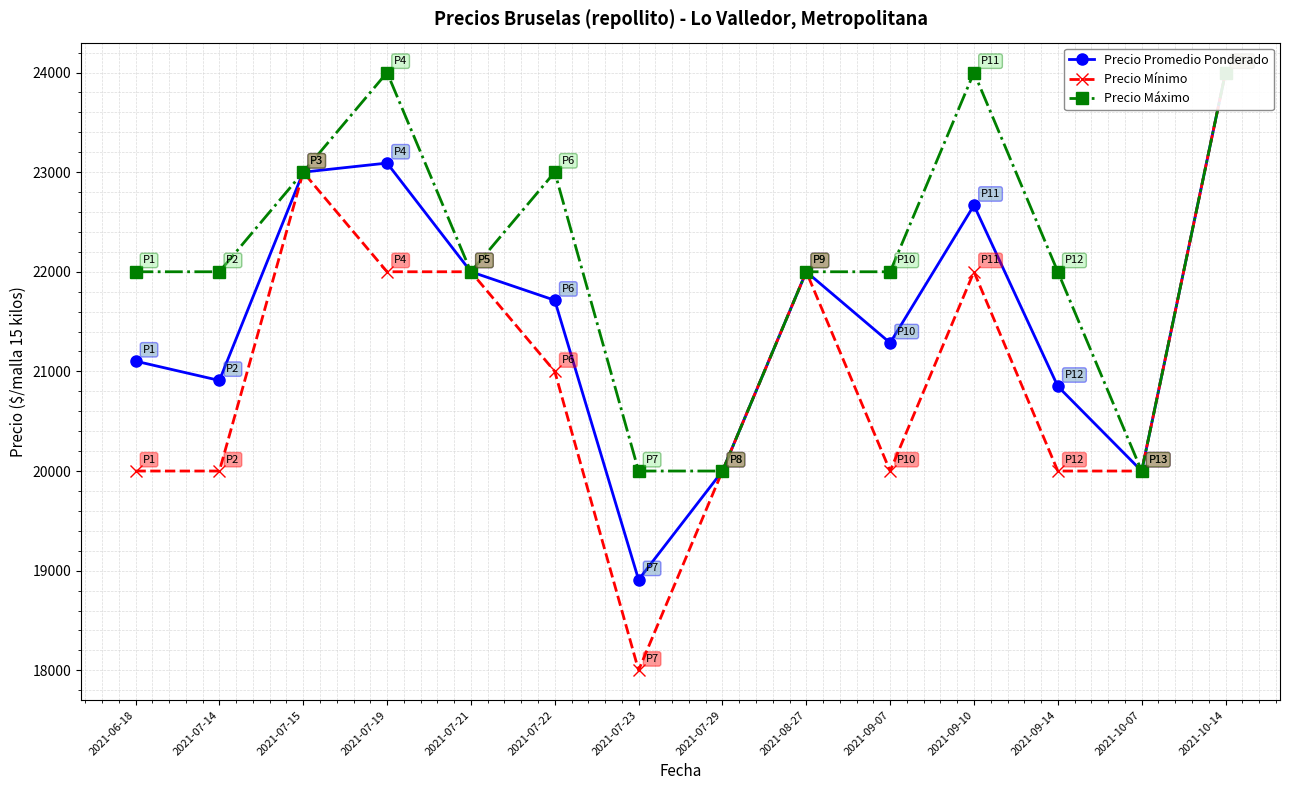

Rank the categories by Precio Máximo value from highest to lowest.

2021-07-19, 2021-09-10, 2021-10-14, 2021-07-15, 2021-07-22, 2021-06-18, 2021-07-14, 2021-07-21, 2021-08-27, 2021-09-07, 2021-09-14, 2021-07-23, 2021-07-29, 2021-10-07